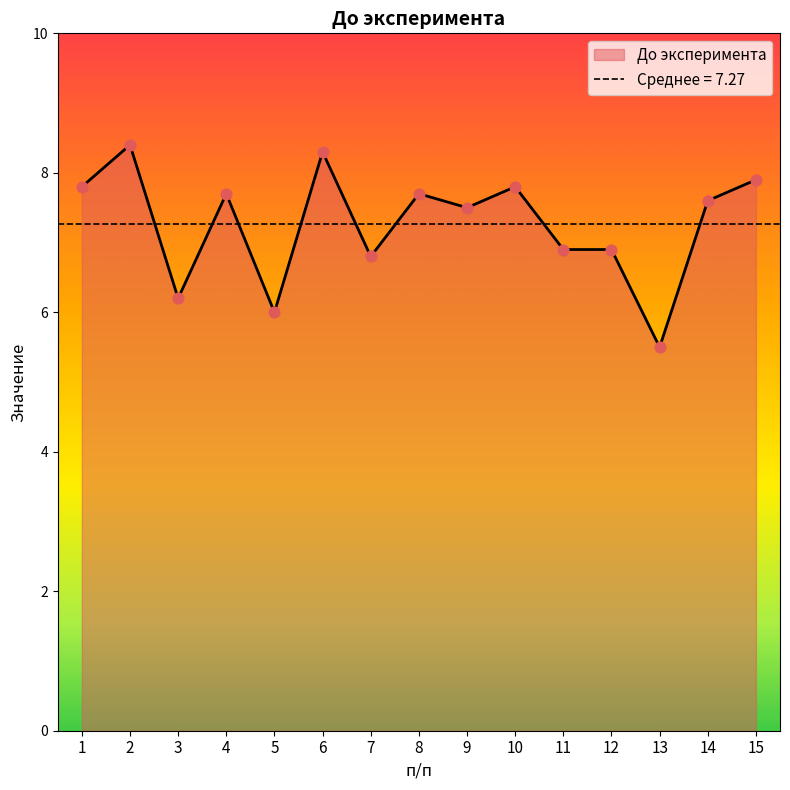

What is the change in value from 1 to 13?

-2.3